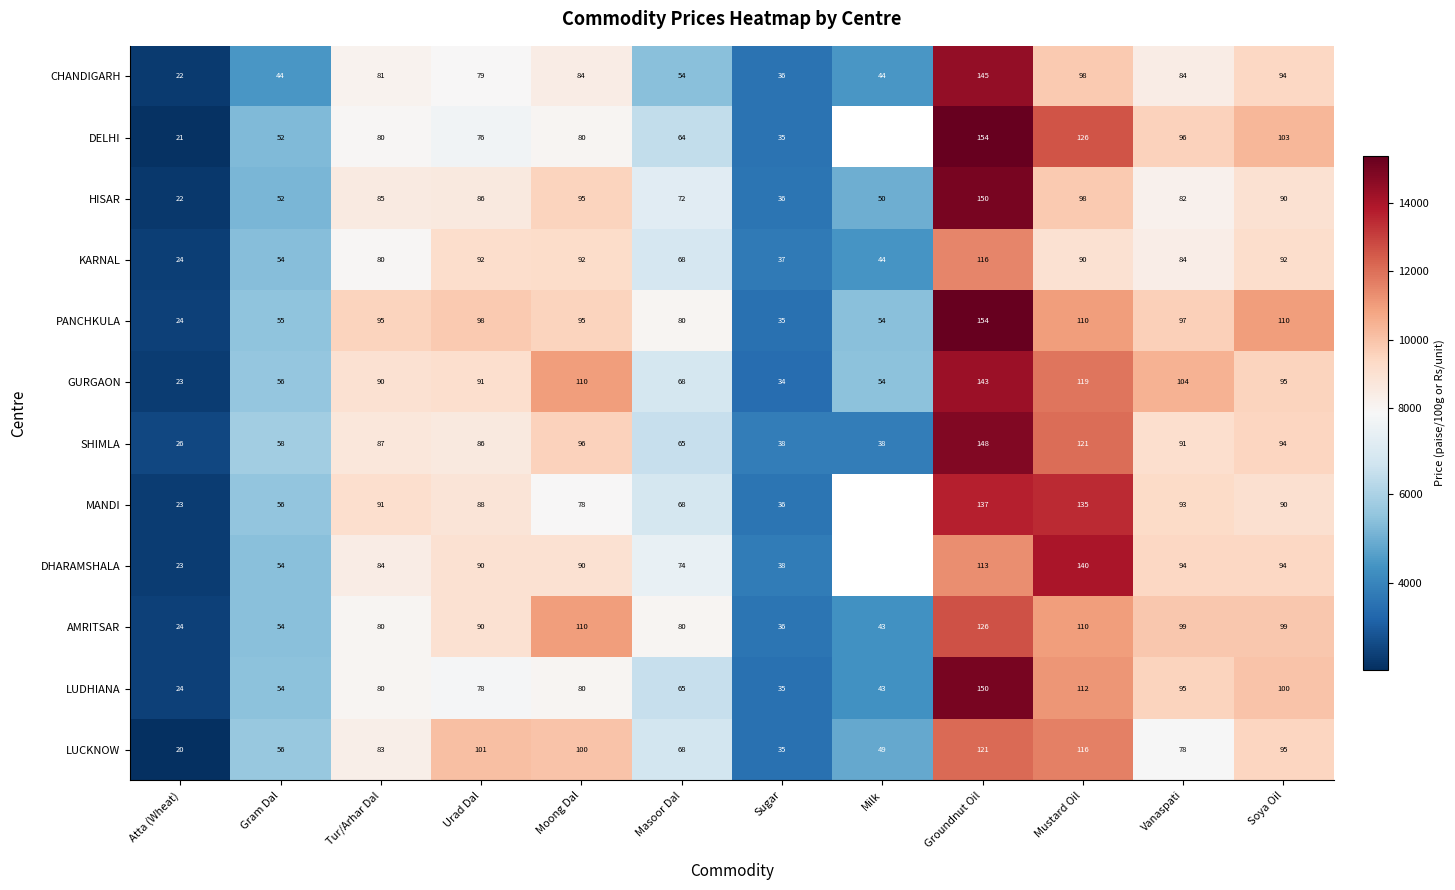

What is the difference between the highest and lowest values at Urad Dal?

25